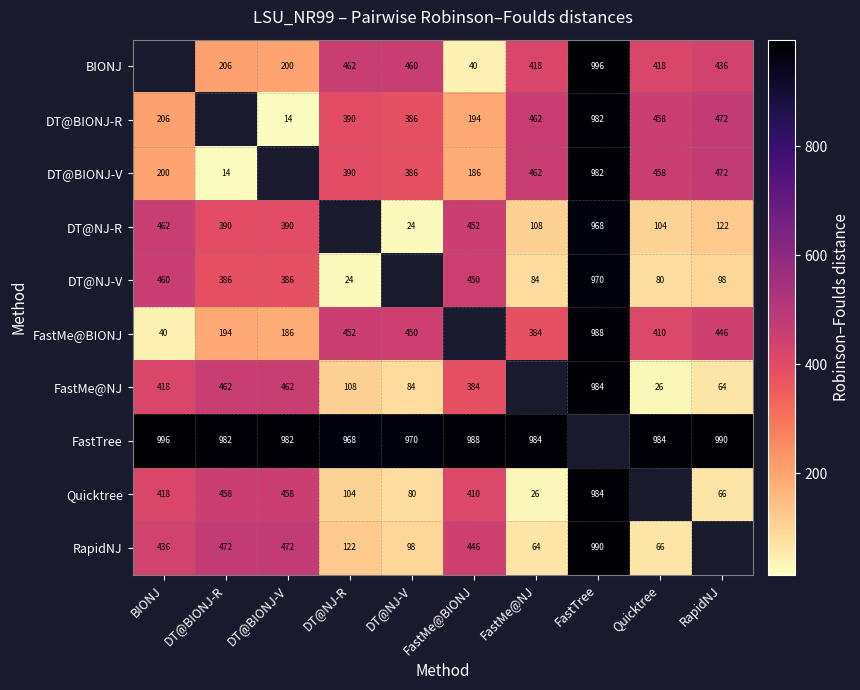

Is it true that DT@BIONJ-V equals 600 at DT@NJ-R?

False